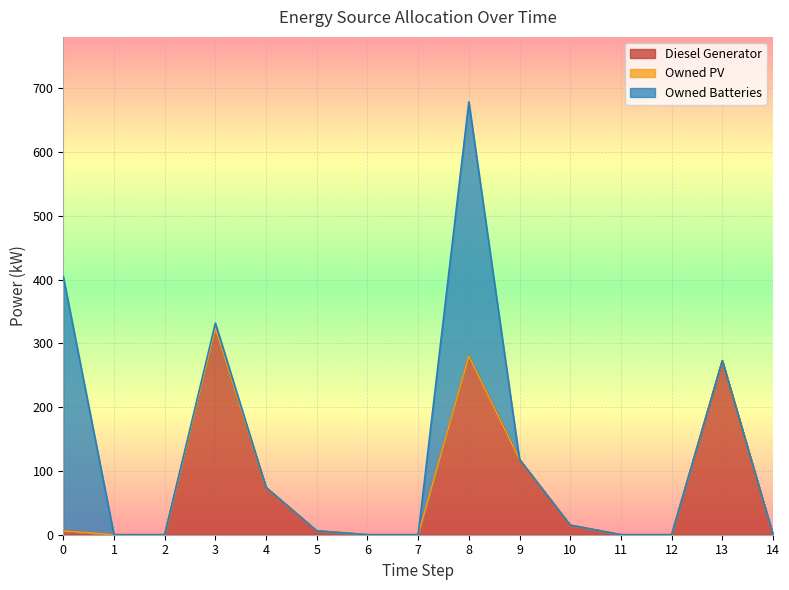

What is the maximum value for Diesel Generator?

324